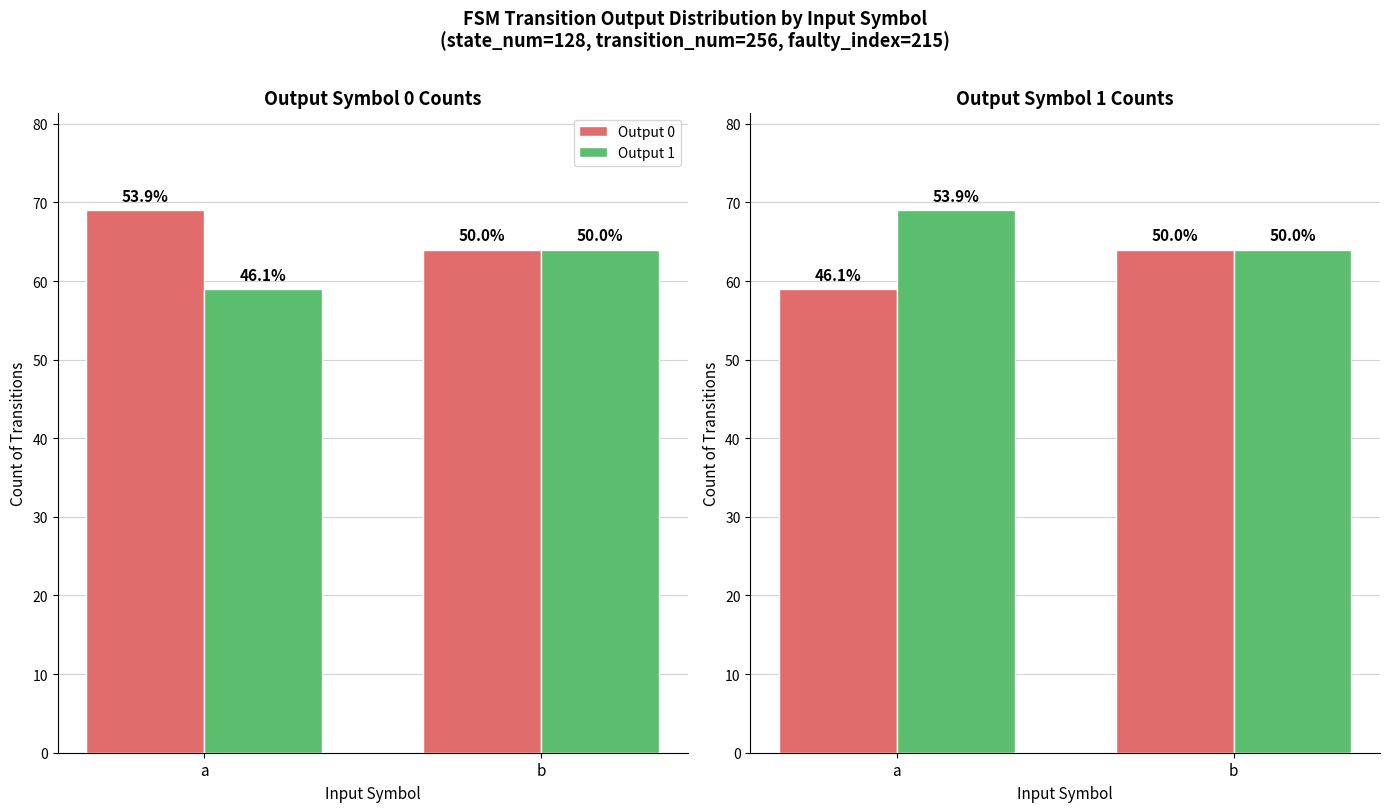

What is the sum of all Output 0 values?

123